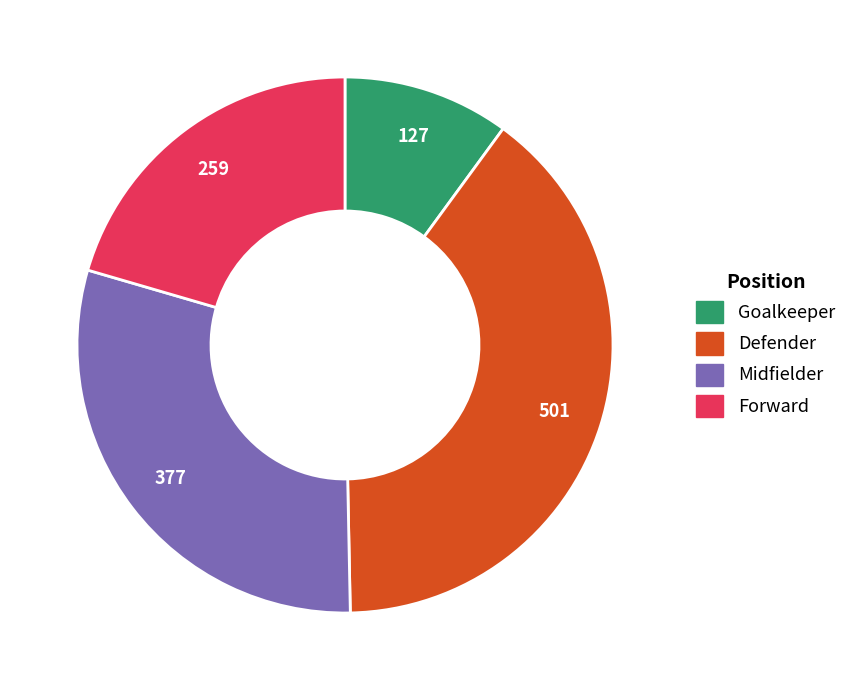

How many slices are in this pie chart?

4